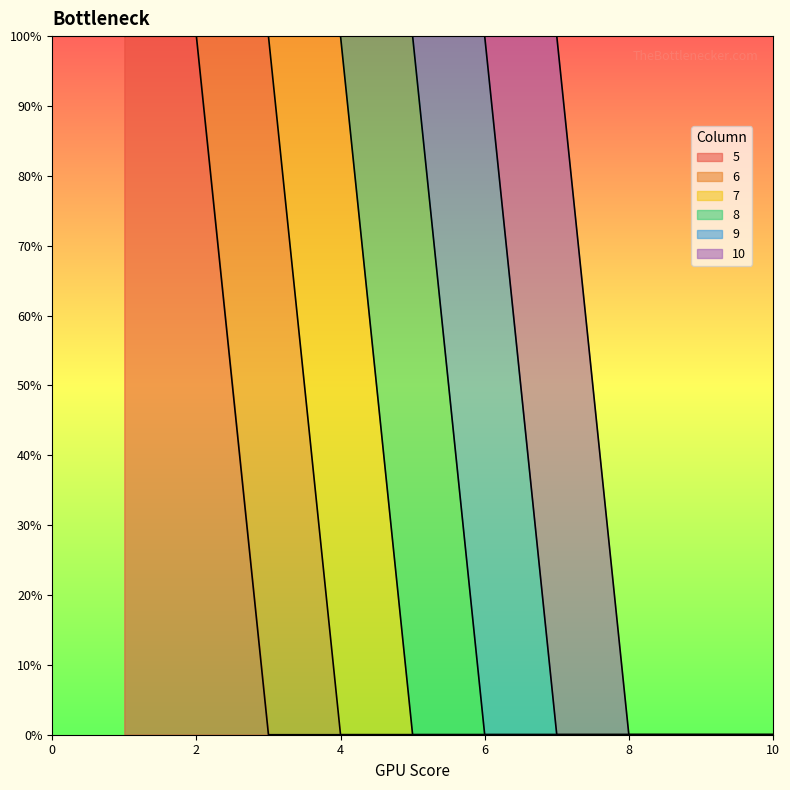

After their last crossing, which series has the higher values: 9 or 7?

9